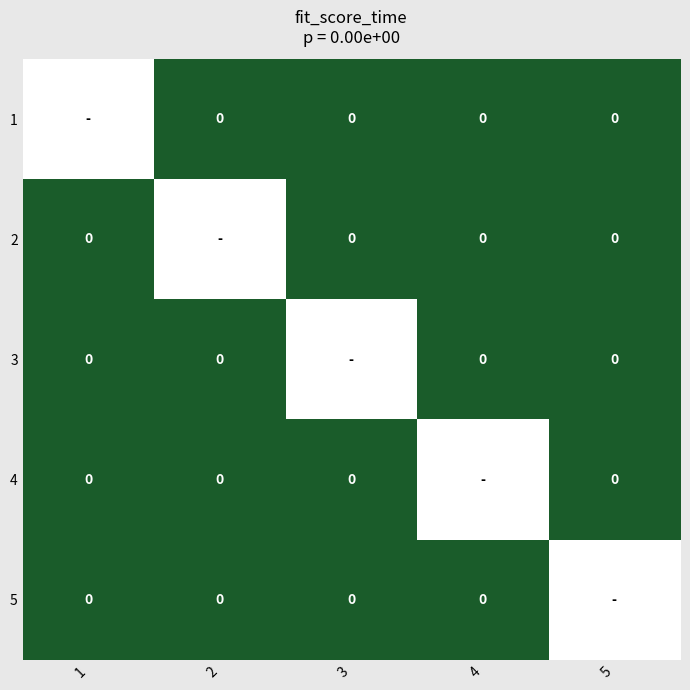

At which label does 4 reach its peak?

4